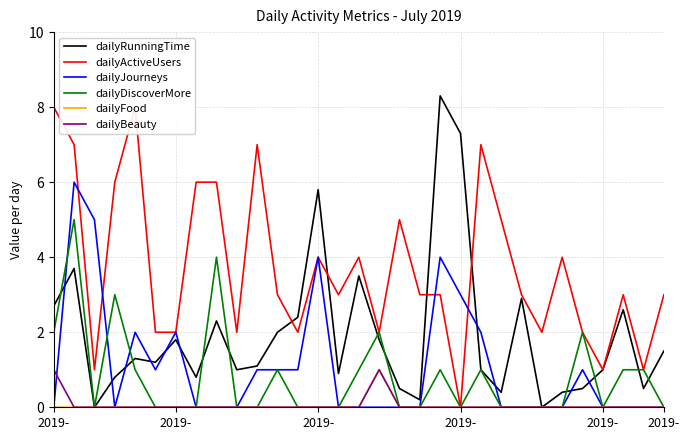

Does the chart display data point markers on the line(s)?

No